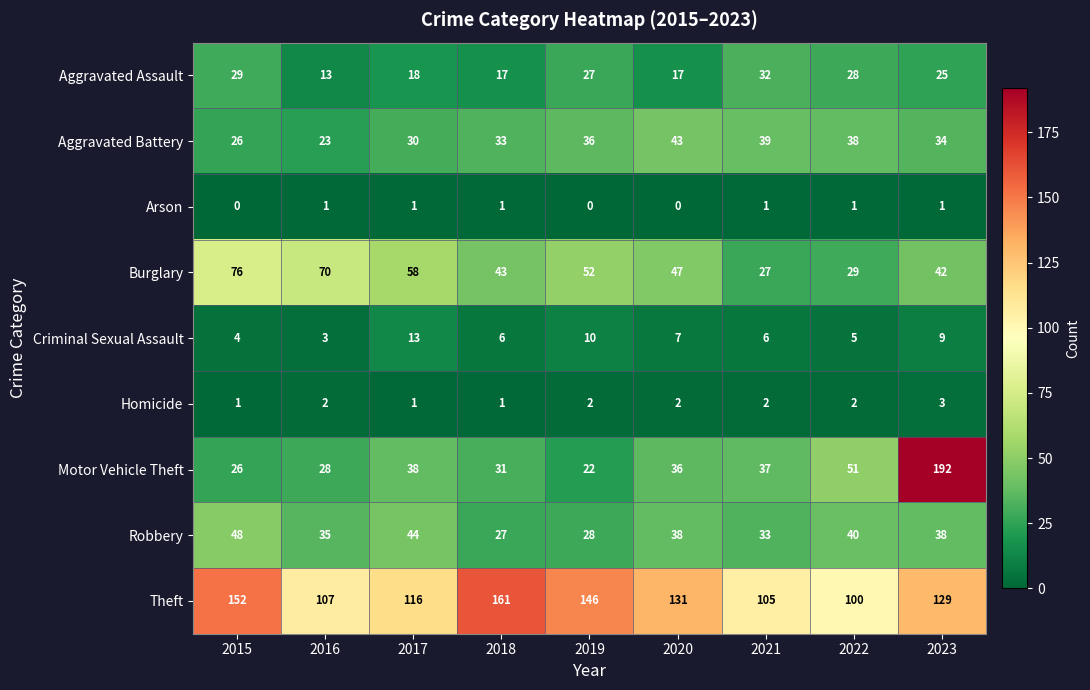

What is the maximum value shown in the chart?

192